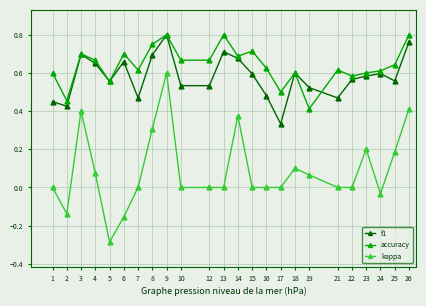

What are all the series names shown in the legend?

f1, accuracy, kappa